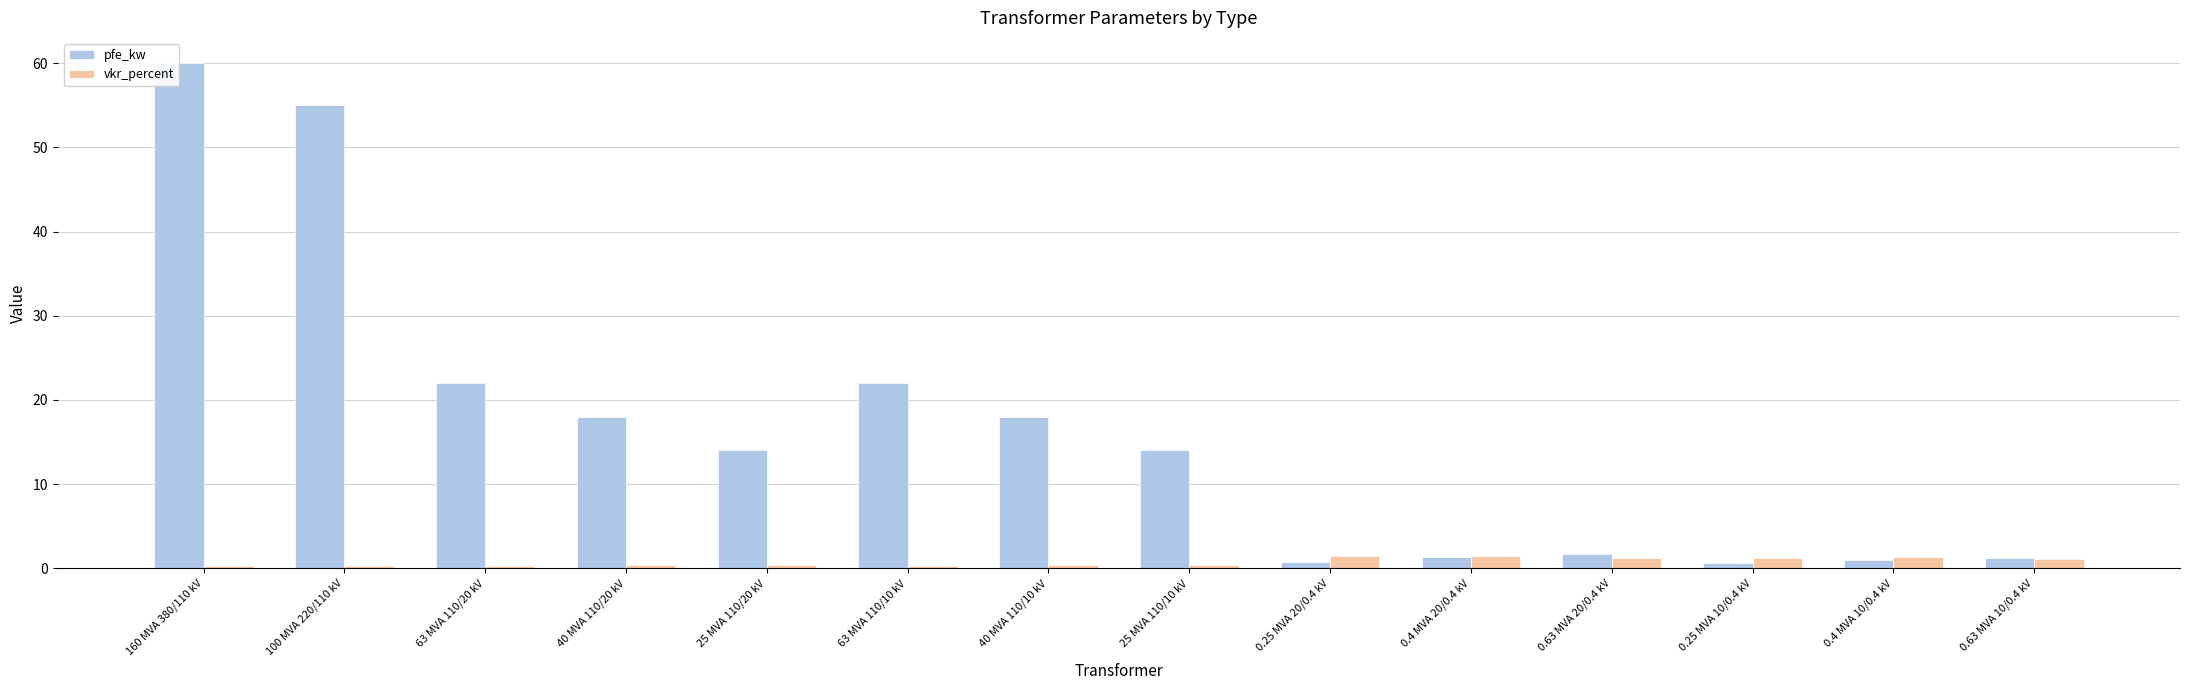

What is the sum of all pfe_kw values?

229.5